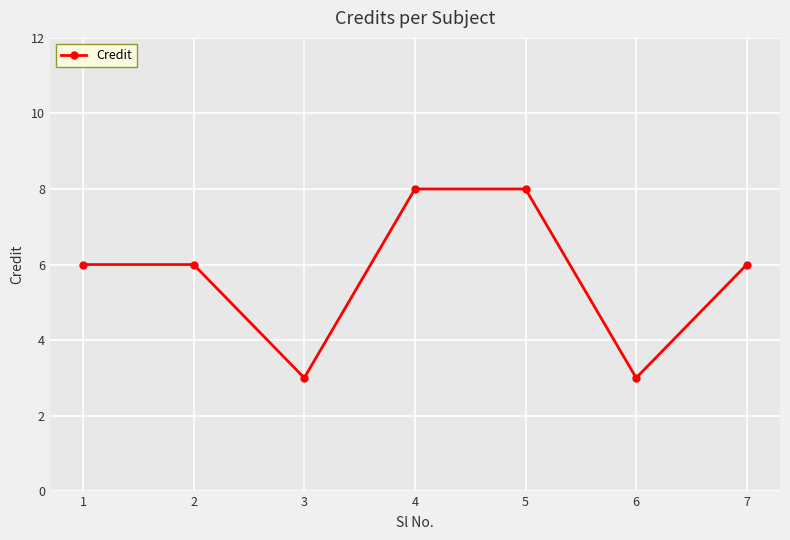

How many data points does each series have?

7